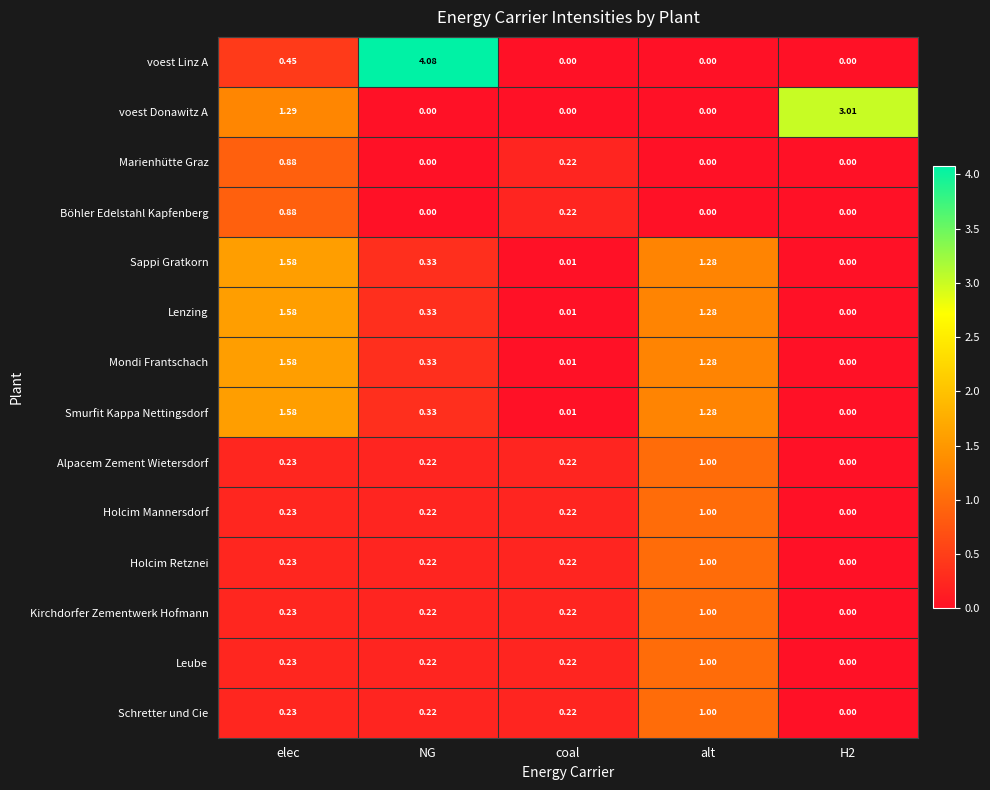

Between NG and H2, which series saw the biggest shift?

voest Linz A